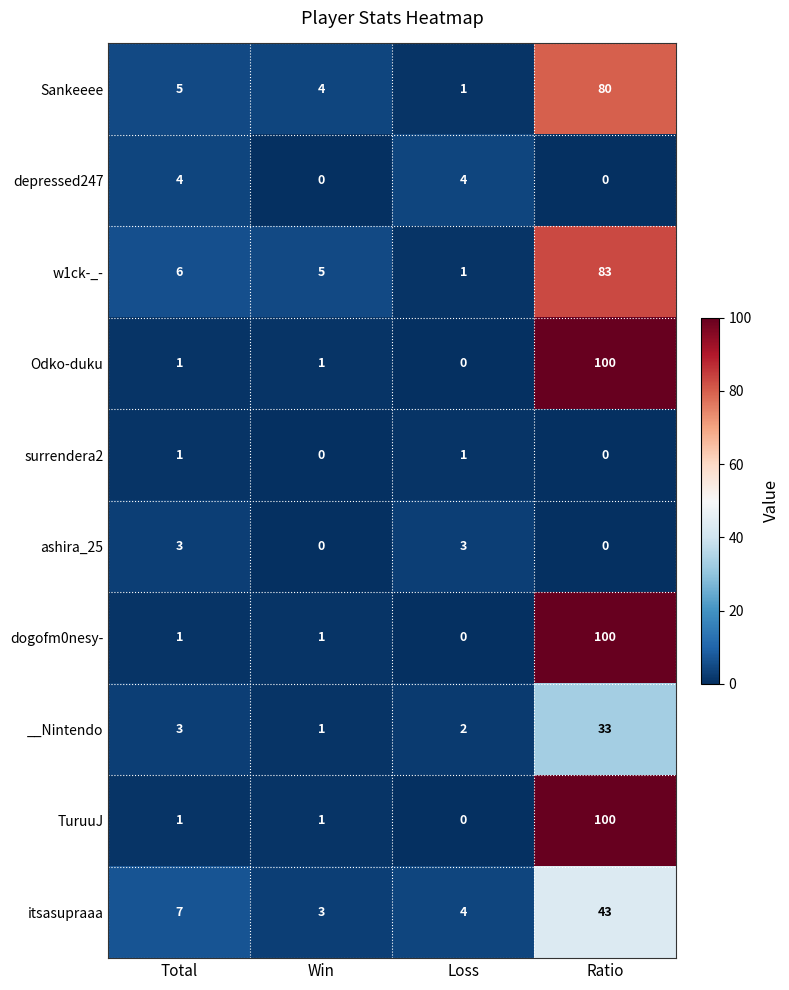

Count the number of categories in the chart.

4